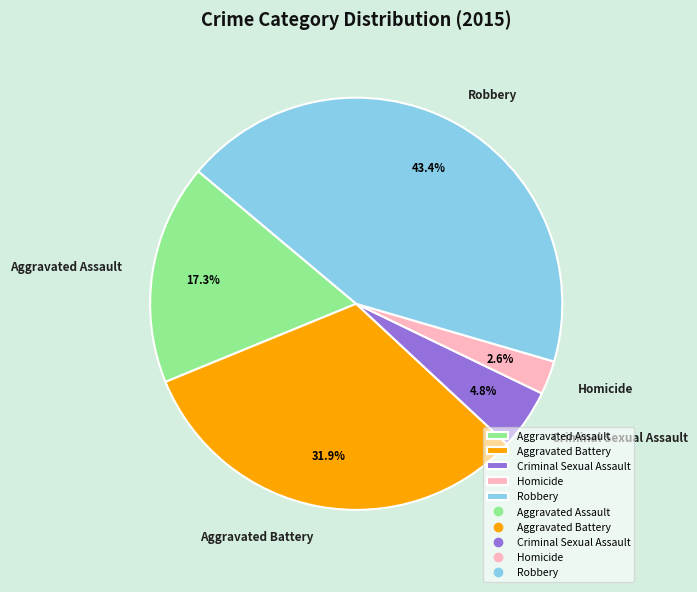

To the nearest percent, what portion does Homicide represent?

3%